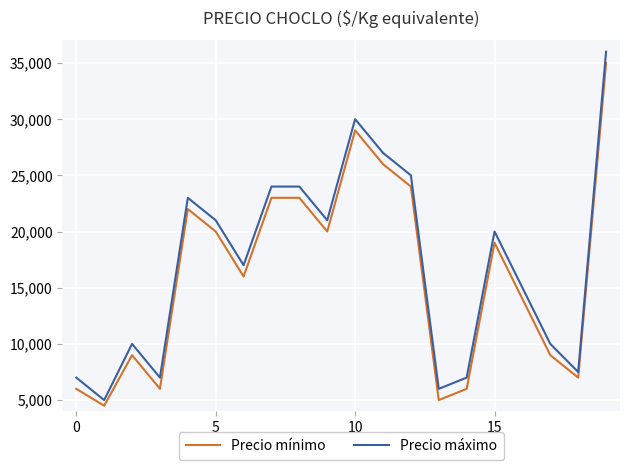

What is the difference between the maximum and minimum values in the Precio mínimo series?

30500